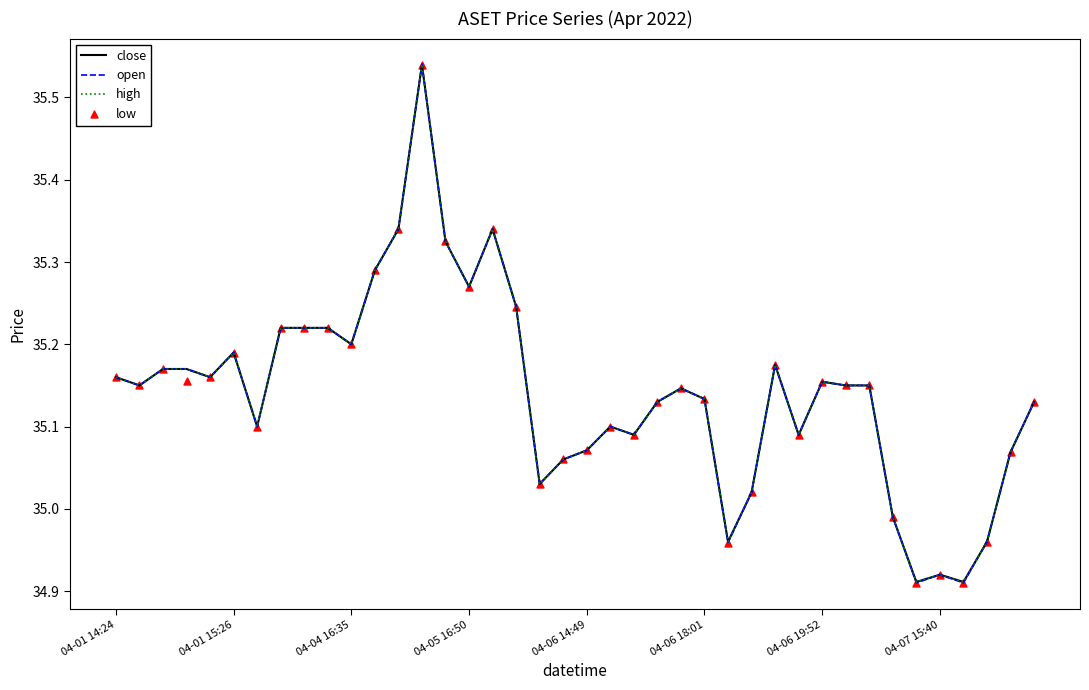

Which series has the widest spread of Y values?

open